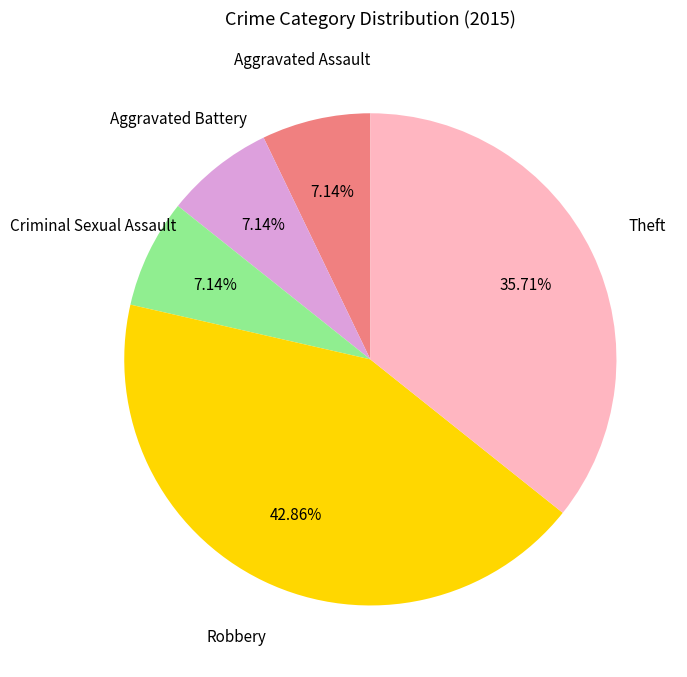

To the nearest percent, what is the average slice percentage?

20%